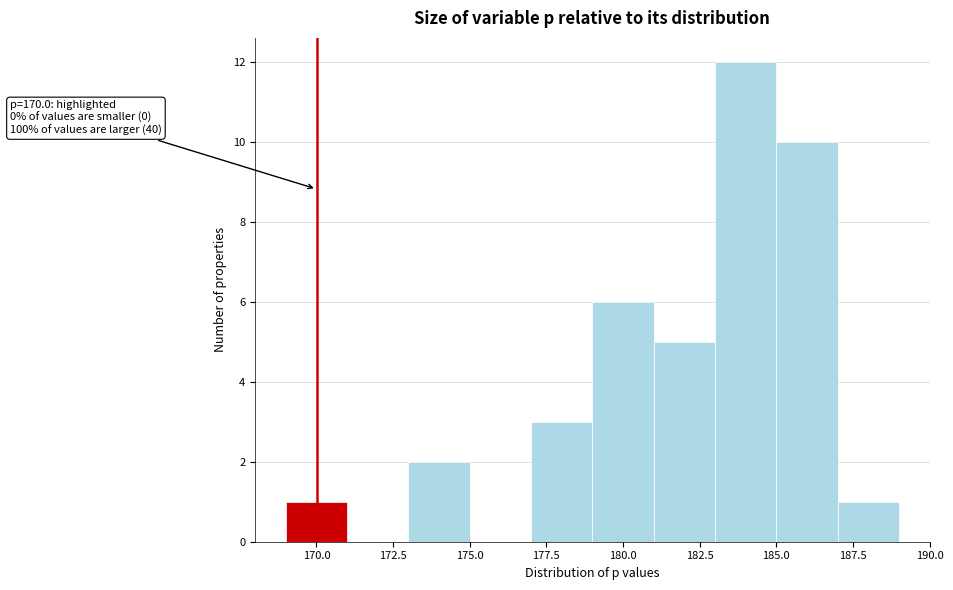

Which range on the x-axis has the tallest bar?

183 to 185